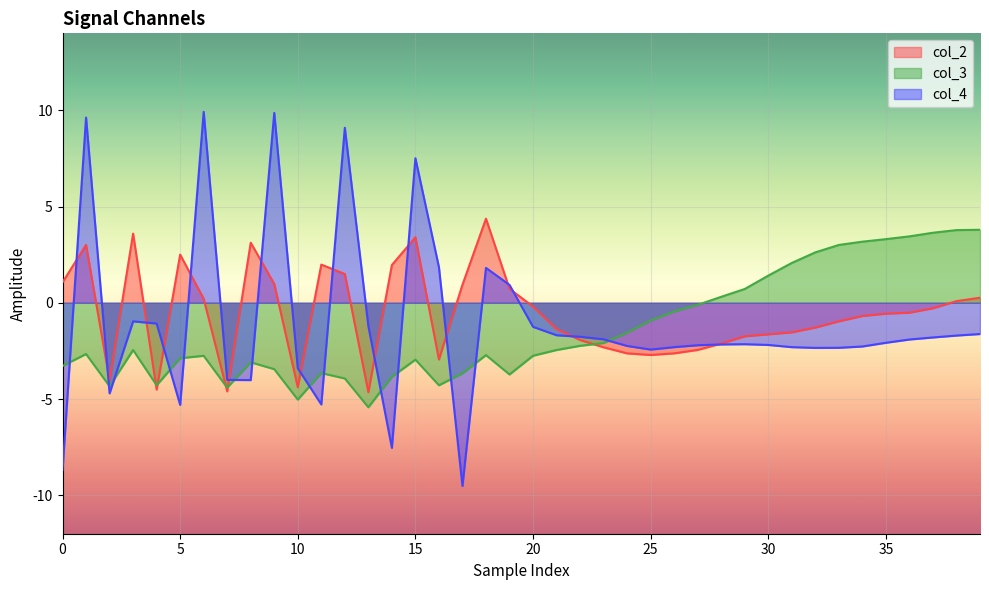

True or false: col_2 has more than 1 interior local peaks.

True